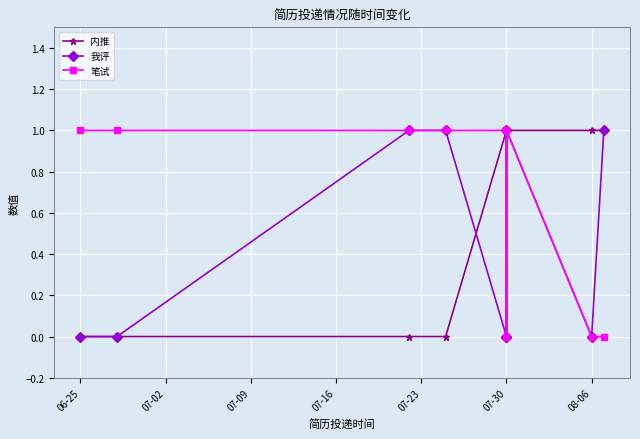

Is the value of 我评 at 06-25 greater than the value of 笔试 at 8?

No